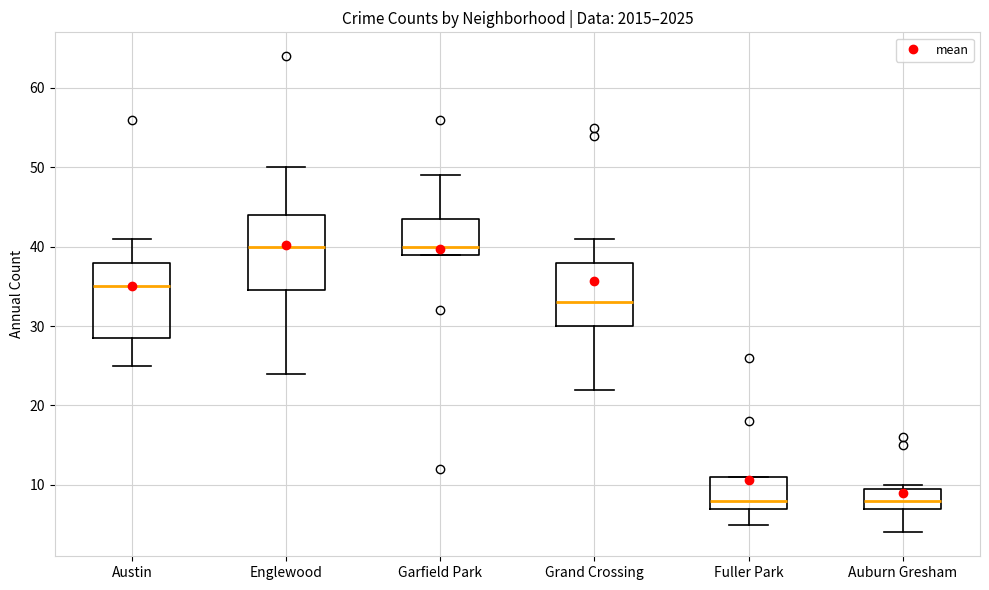

Reading left to right, read every box against the y-axis: the position of its median line, the range the box covers, and the ends of its whiskers. The values are not printed on the chart, so give them approximately, as read against the axis.

Austin: median 35, box 29 to 38, whiskers 25 to 41
Englewood: median 40, box 35 to 44, whiskers 24 to 50
Garfield Park: median 40, box 39 to 44, whiskers 39 to 49
Grand Crossing: median 33, box 30 to 38, whiskers 22 to 41
Fuller Park: median 8, box 7 to 11, whiskers 5 to 11
Auburn Gresham: median 8, box 7 to 10, whiskers 4 to 10 (just above the box's upper edge)